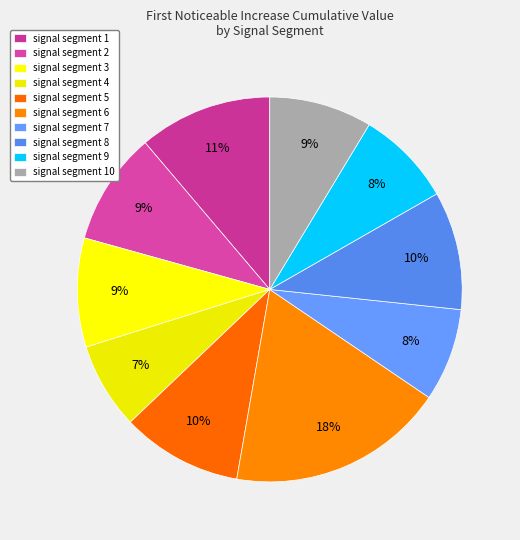

What portion of the pie excludes signal segment 5?

89.8%